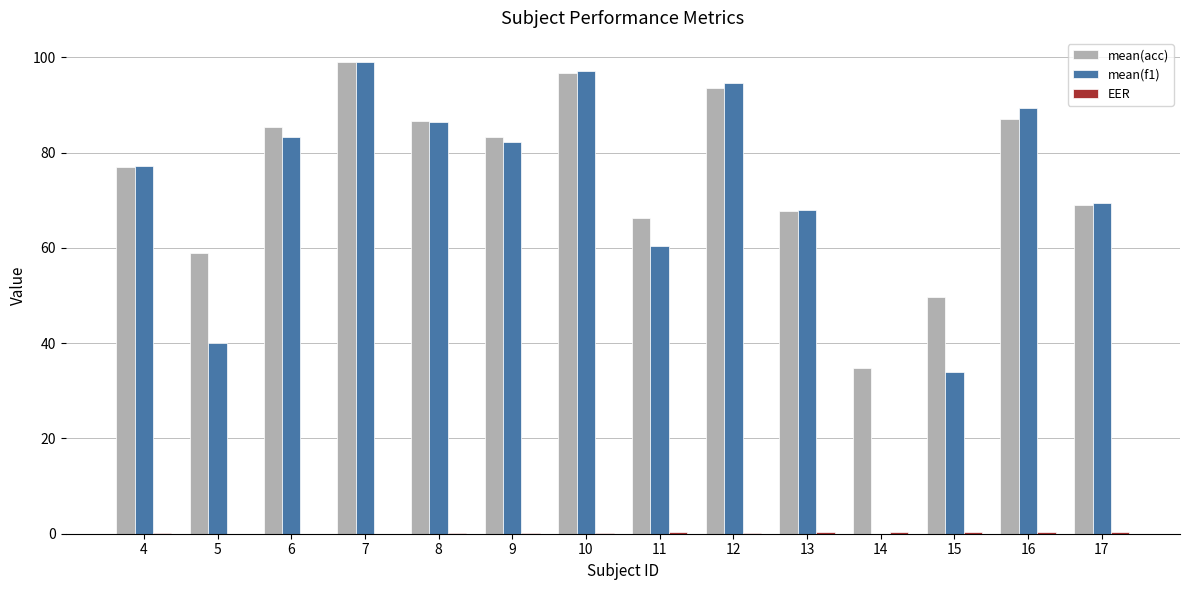

What is the total value across all series at 11?

126.8